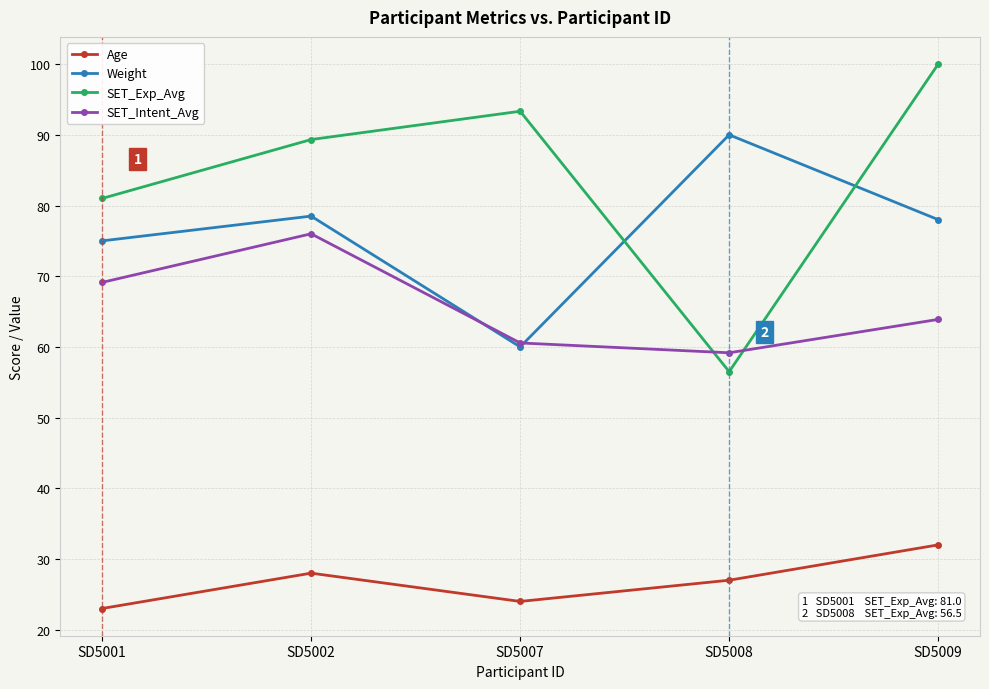

Rank the categories by SET_Exp_Avg value from highest to lowest.

SD5009, SD5007, SD5002, SD5001, SD5008